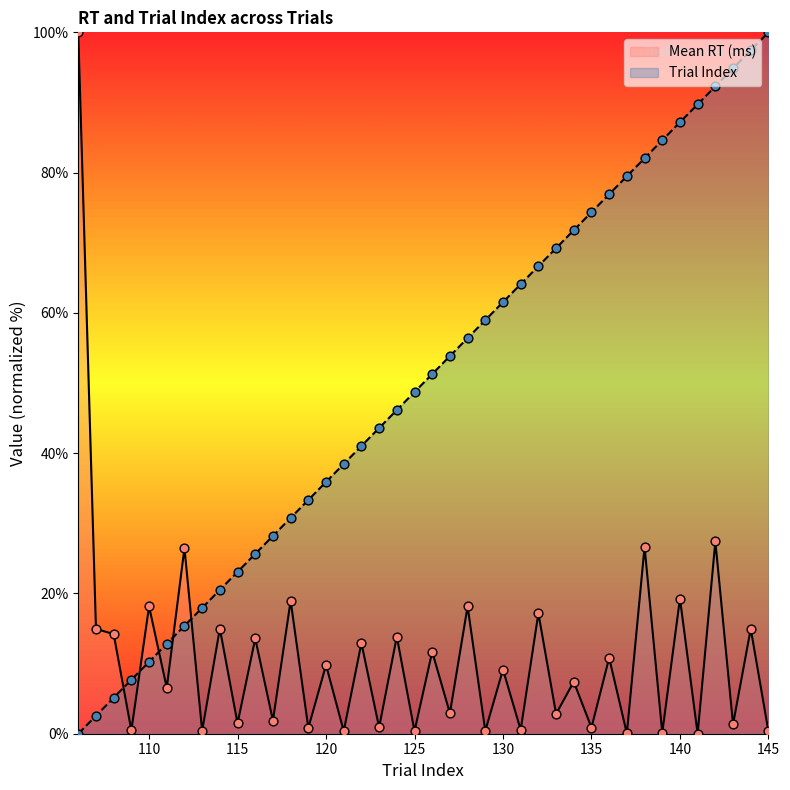

Which series reaches the maximum Y coordinate?

Mean RT (ms)